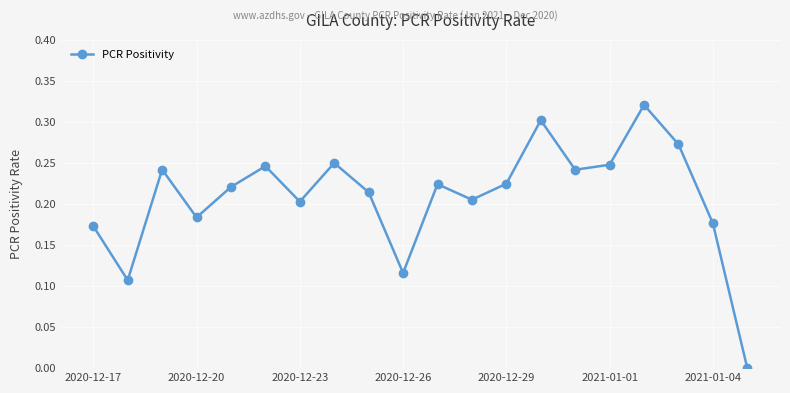

What is the sum of all values?

4.2